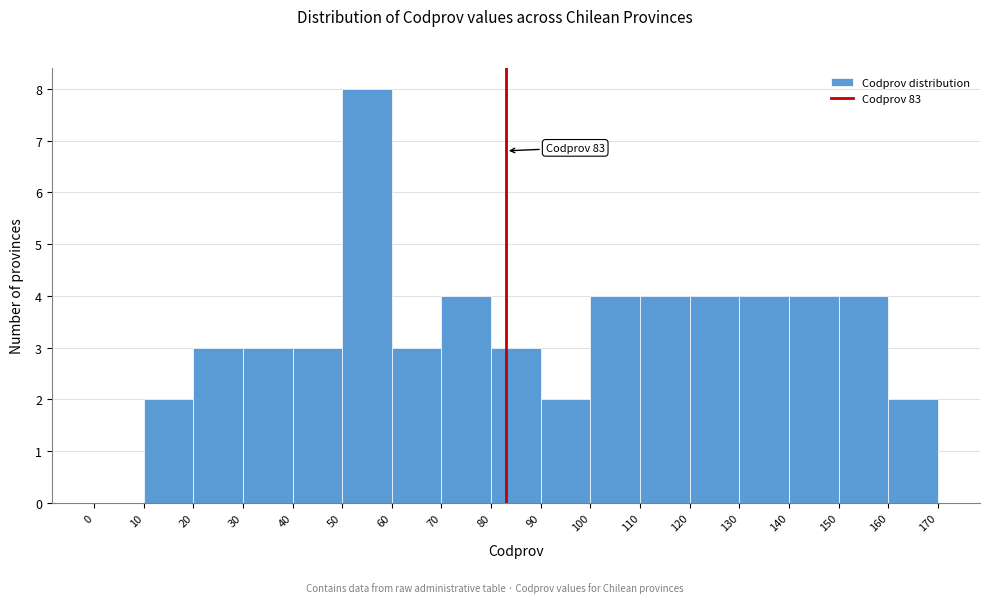

Over which range of the x-axis is the bar tallest?

50 to 60